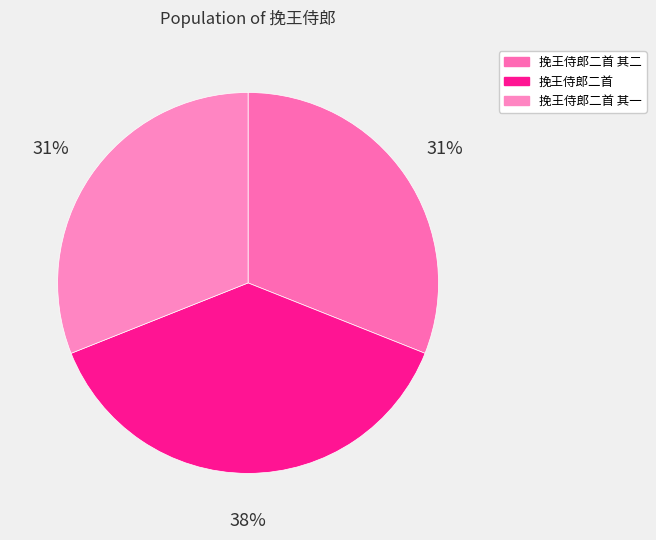

Between 挽王侍郎二首 and 挽王侍郎二首 其二, which is larger?

挽王侍郎二首